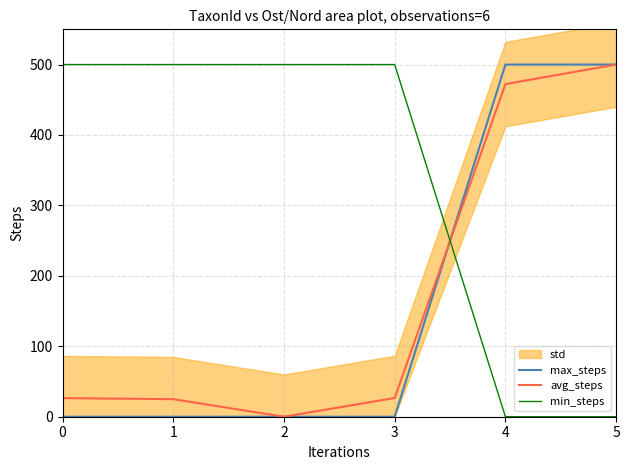

Is it true that min_steps equals 195.3 at 0?

False